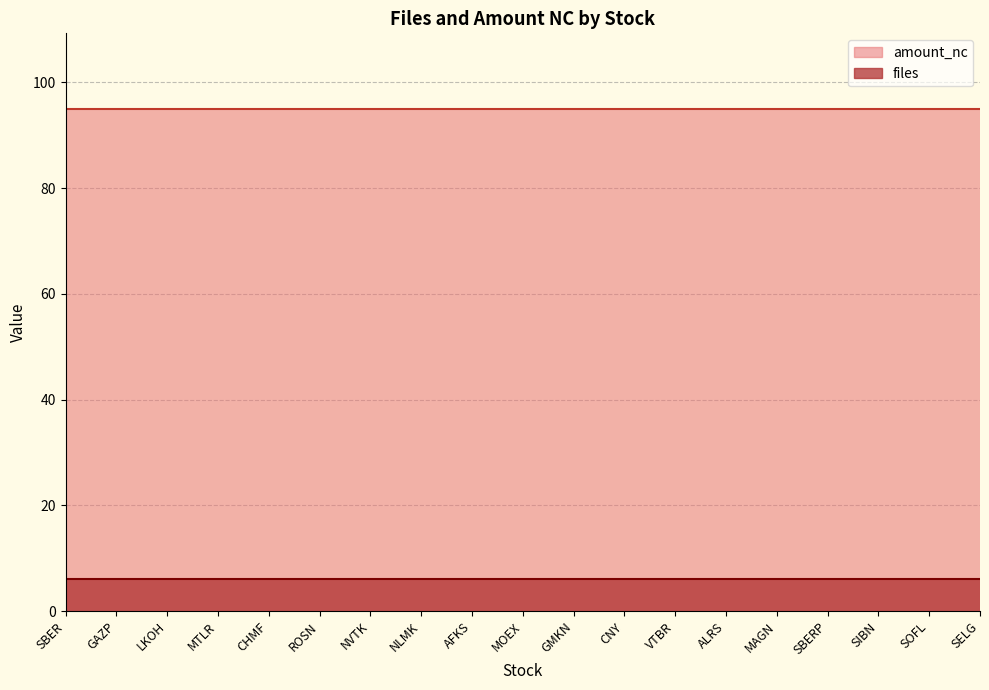

How many series are shown in this chart?

2